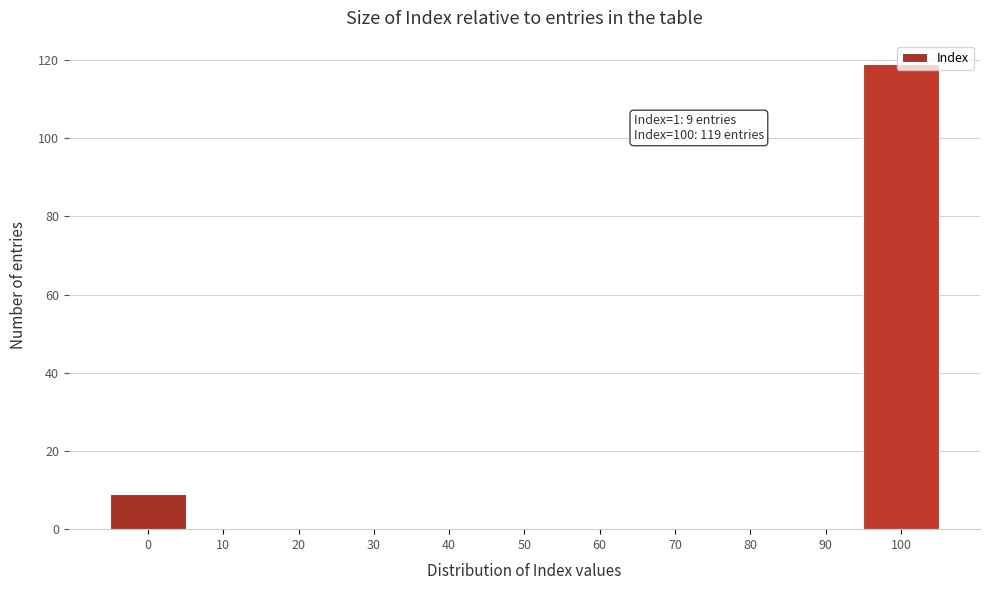

What is the sum of all values?

128